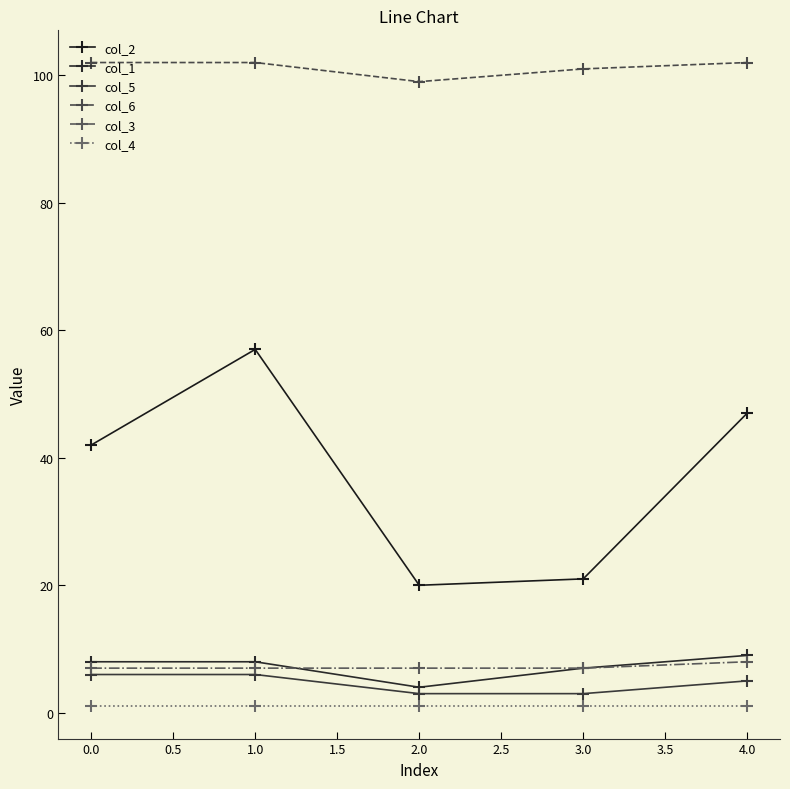

What is the value of the col_2 point at the 3rd from the left?

20